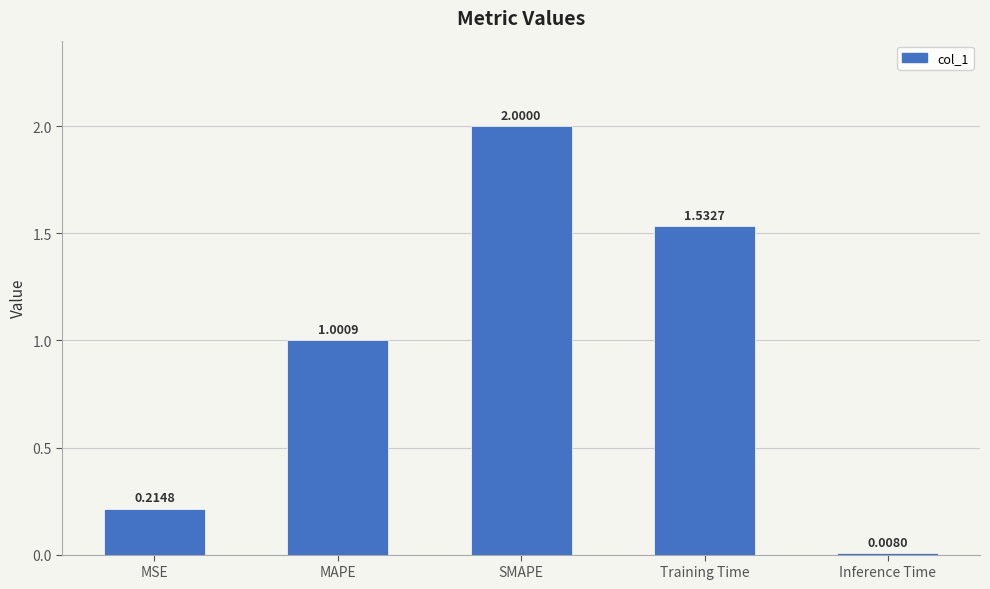

What position from the right is Inference Time?

1